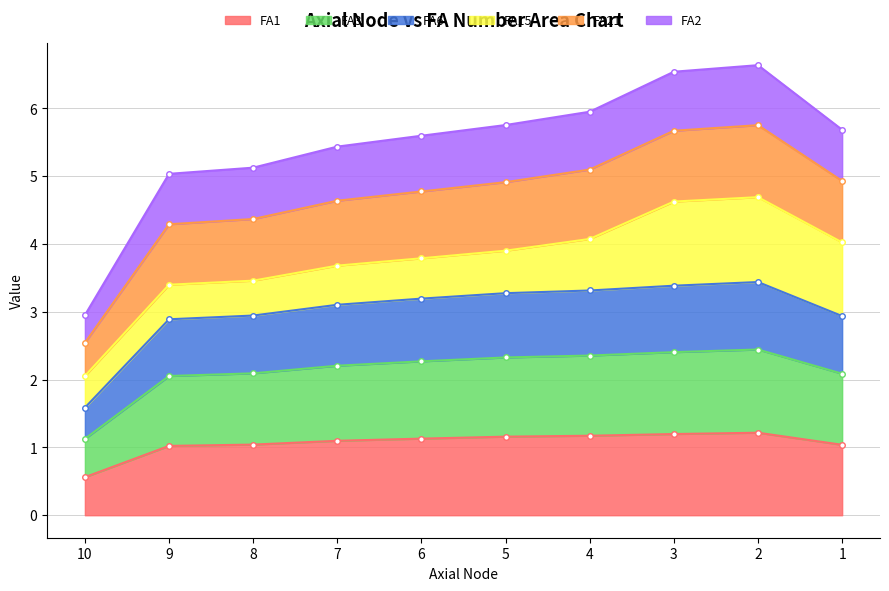

How many data points in FA6 are less than 3?

4